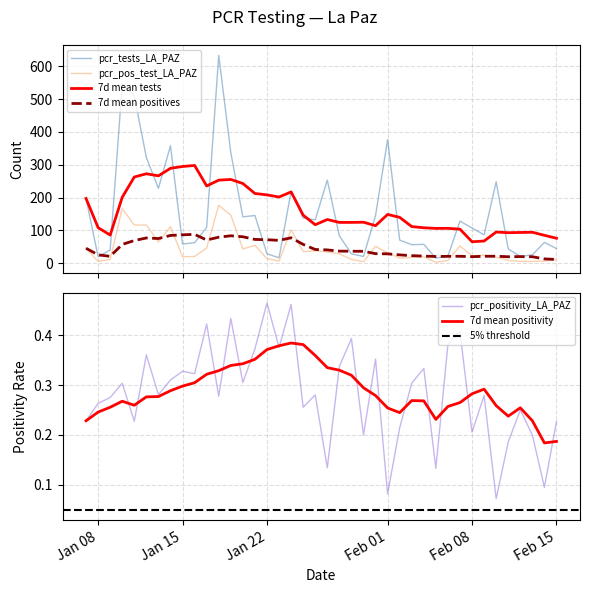

Does the chart display data point markers on the line(s)?

No